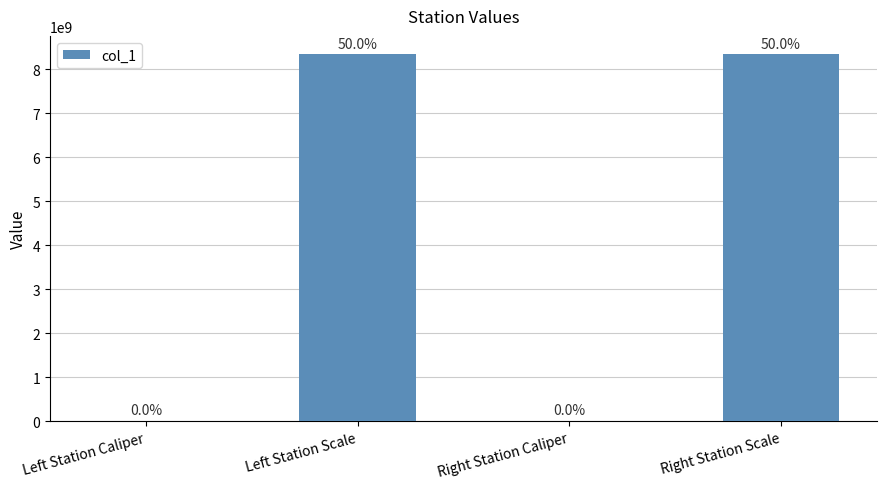

What is the sum of the values at Right Station Scale and Left Station Caliper?

8340221023